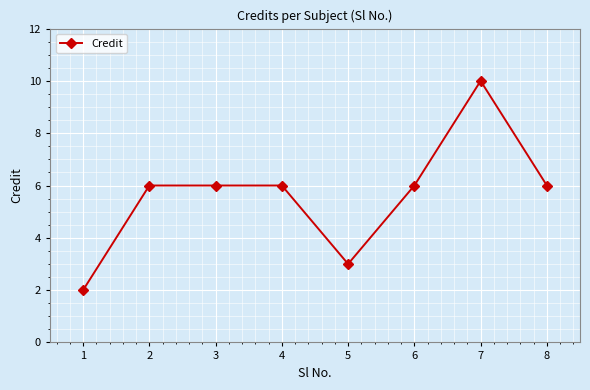

How many categories are shown in the chart?

8